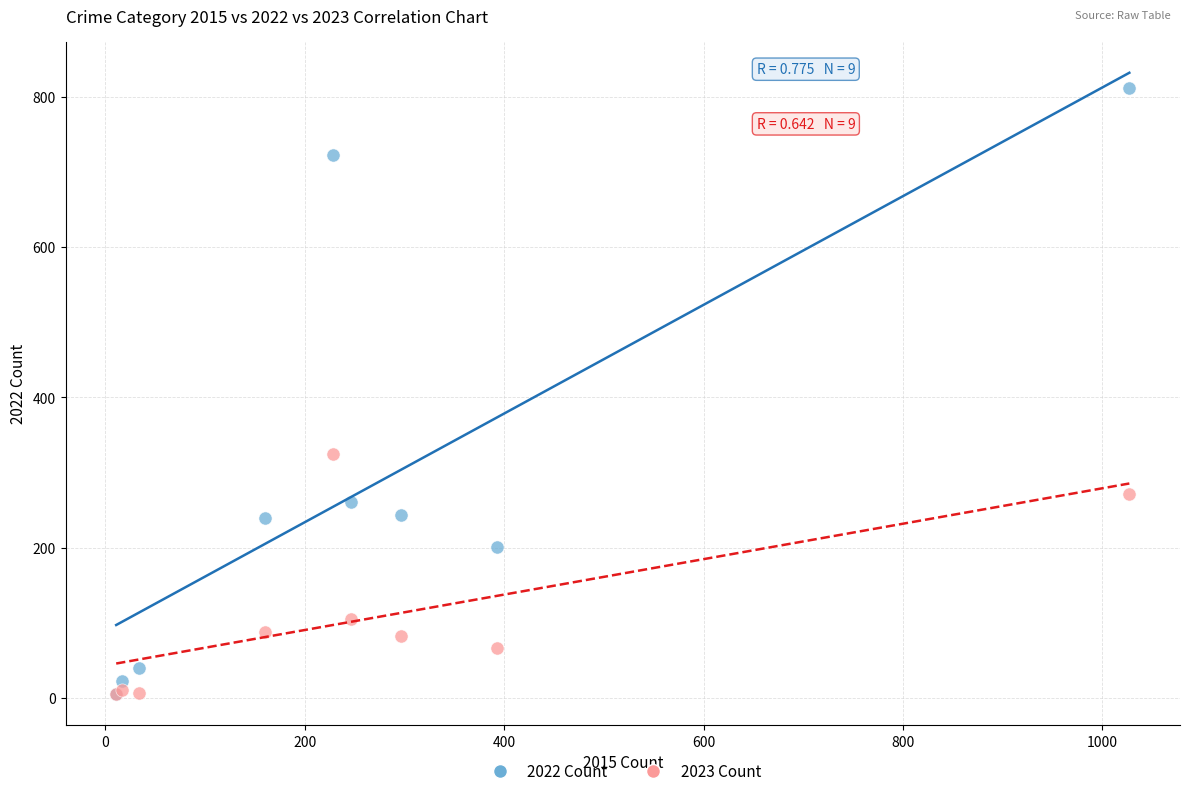

What are all the series names shown in the legend?

2022 Count, 2023 Count